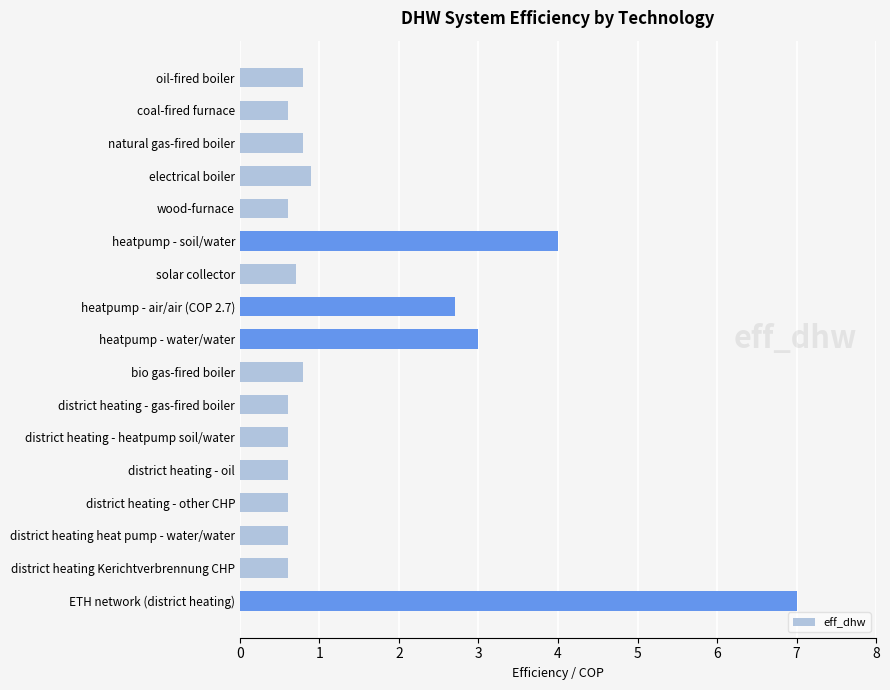

What is the greatest value displayed?

7.0